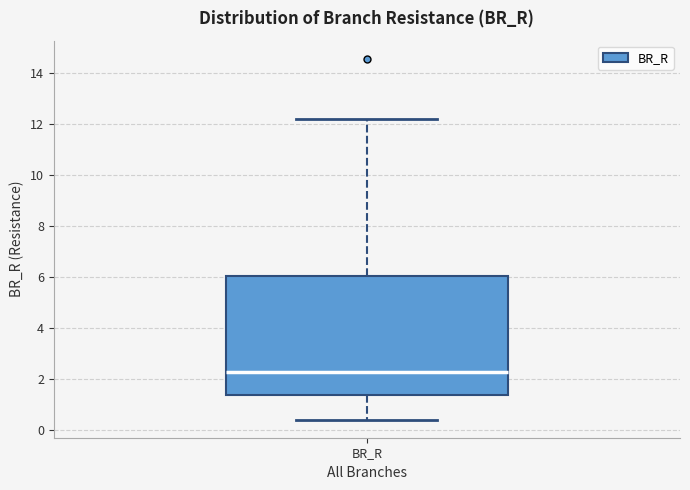

Read this box plot against the y-axis: the position of the median line, the range covered by the box, and the ends of both whiskers. The values are not printed on the chart, so give them approximately, as read against the axis.

median 2.2, box 1.4 to 6.0, whiskers 0.4 to 12.2